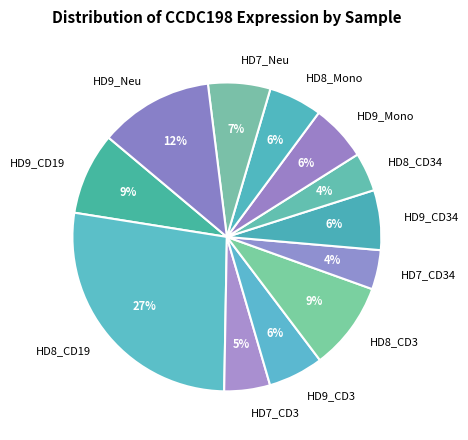

To the nearest percent, what is the combined percentage of HD9_CD34 and HD9_Mono?

12%